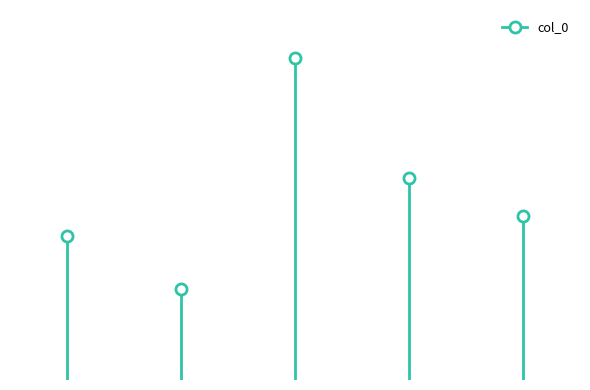

Which has a higher value, 海虞瞿元化文懿公仲子也故自儒家夙精内学过余海上论合辄赠短句 or 寄内·学道参禅久不成?

海虞瞿元化文懿公仲子也故自儒家夙精内学过余海上论合辄赠短句